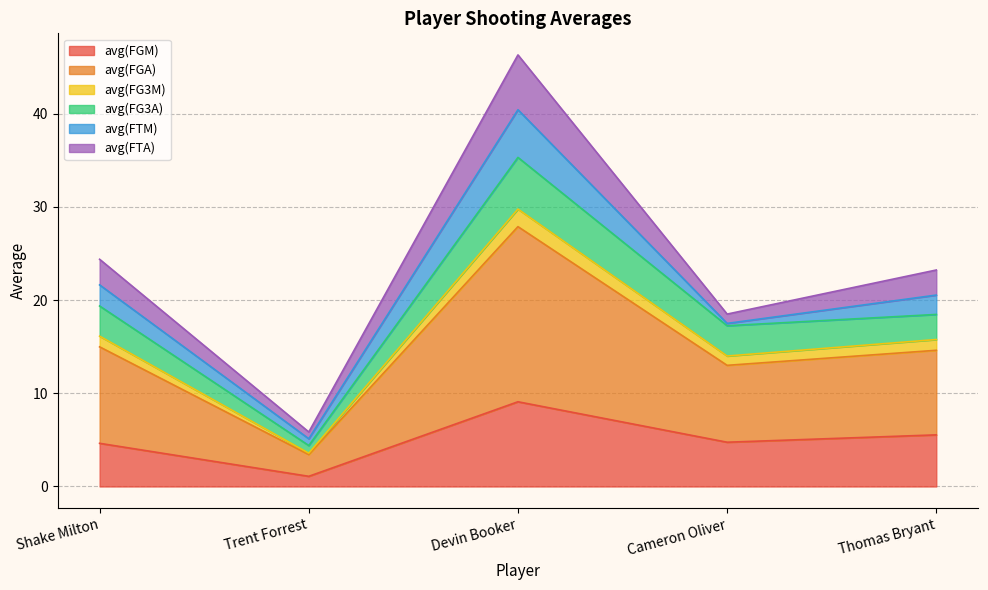

At which label does avg(FGM) first exceed 4?

Shake Milton